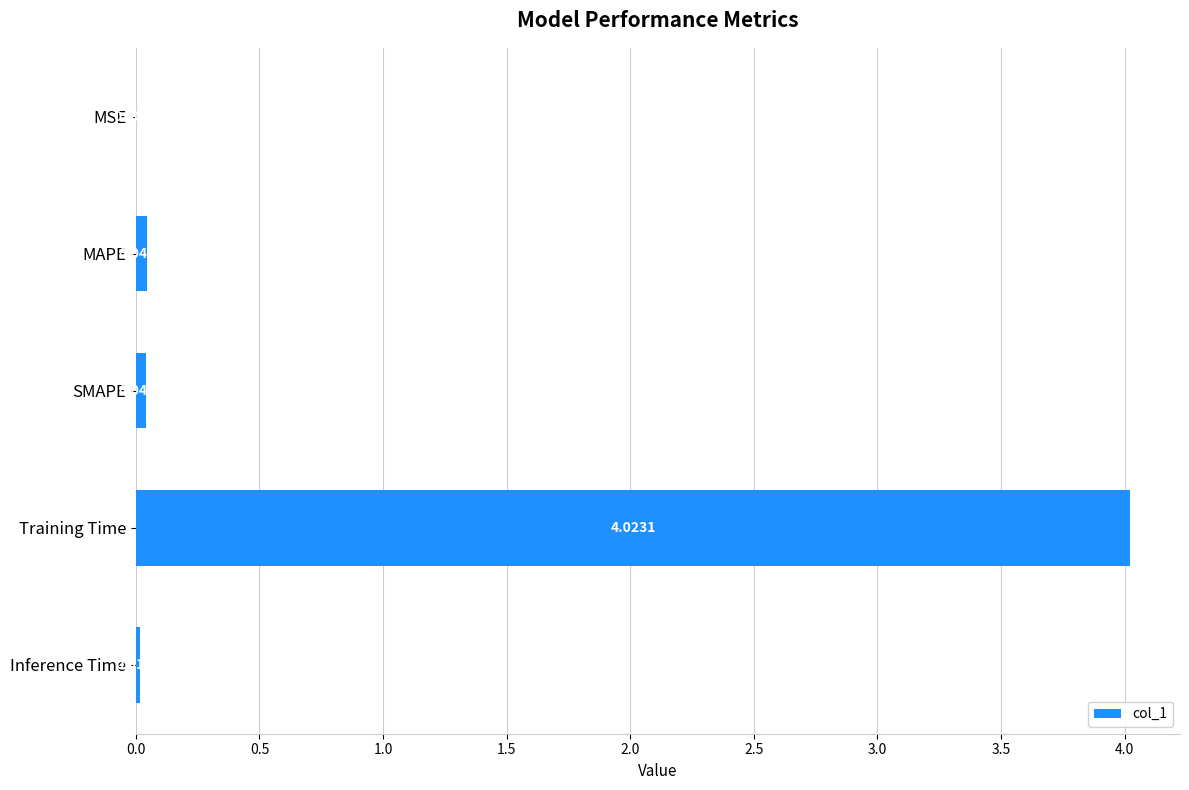

Where is the data nearest to the value 2?

MAPE